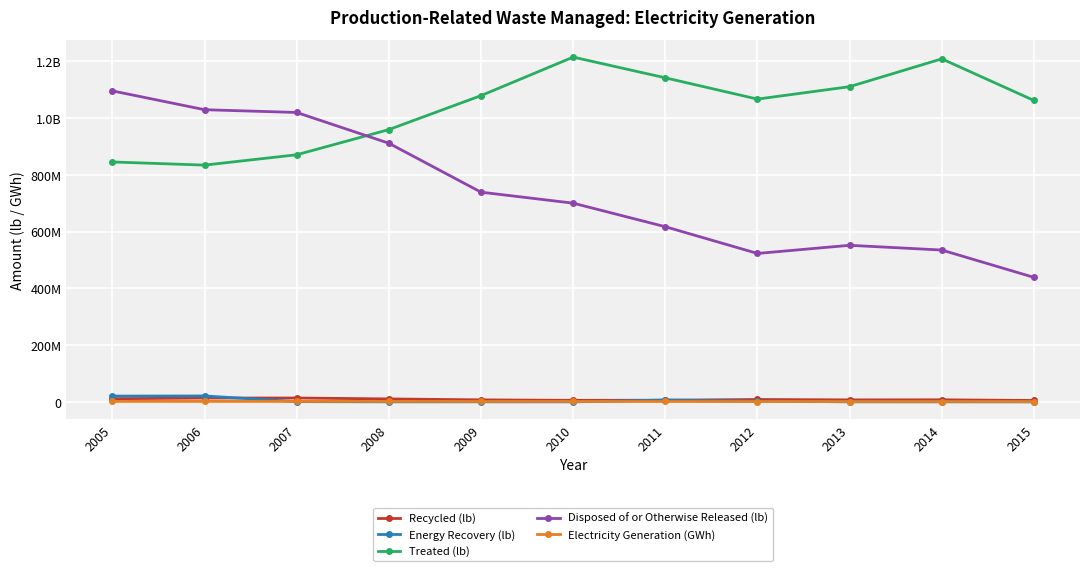

Is it true that Recycled (lb) equals 12533829 at 2013?

False